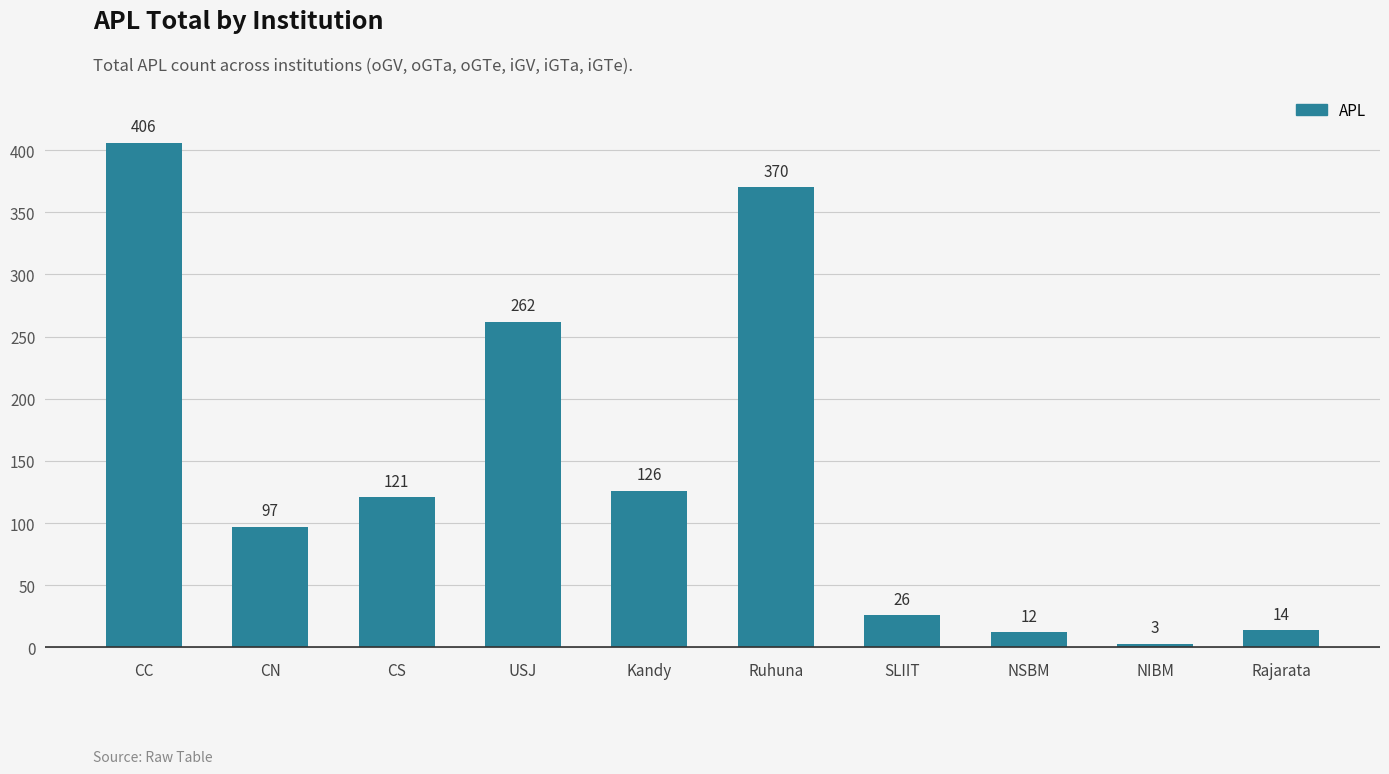

What is the value of the 1st bar from the left?

406